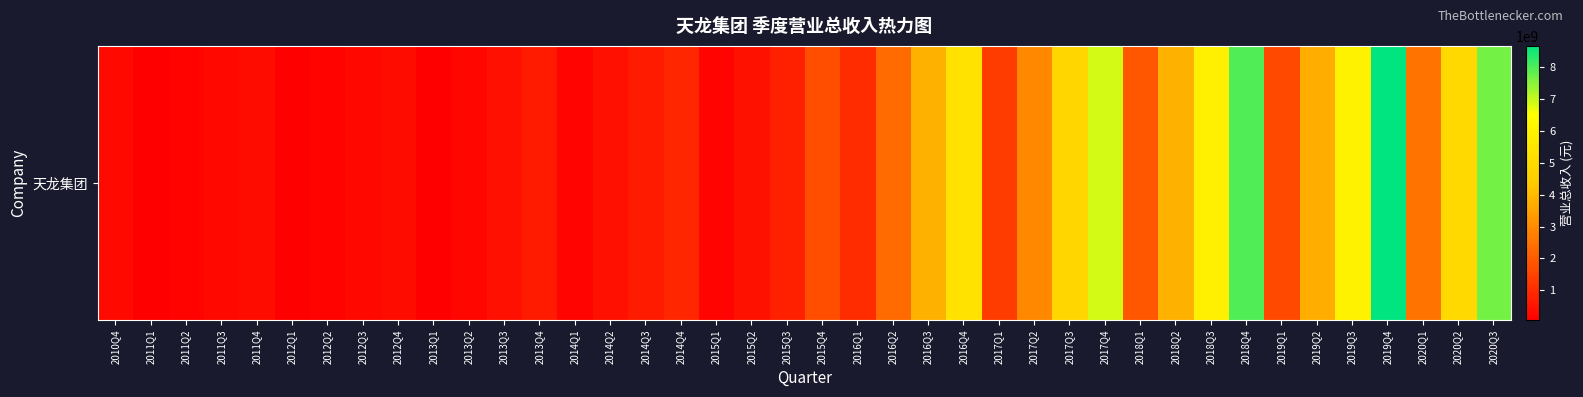

True or false: the data shows 420315265.5 at 2014Q2.

True